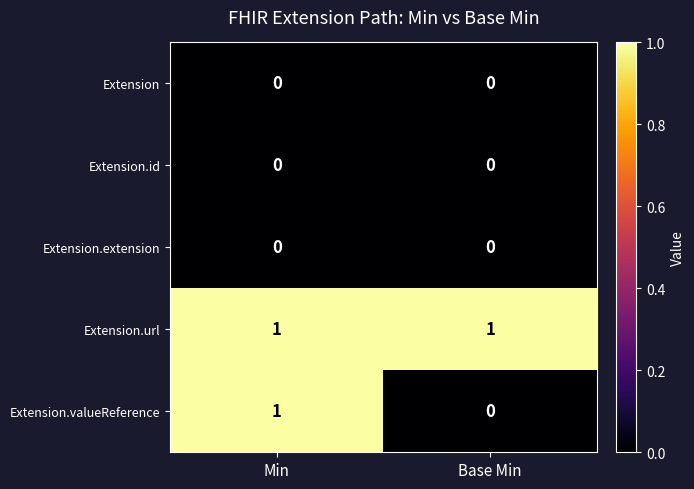

At which label does Extension.valueReference reach its minimum?

Base Min